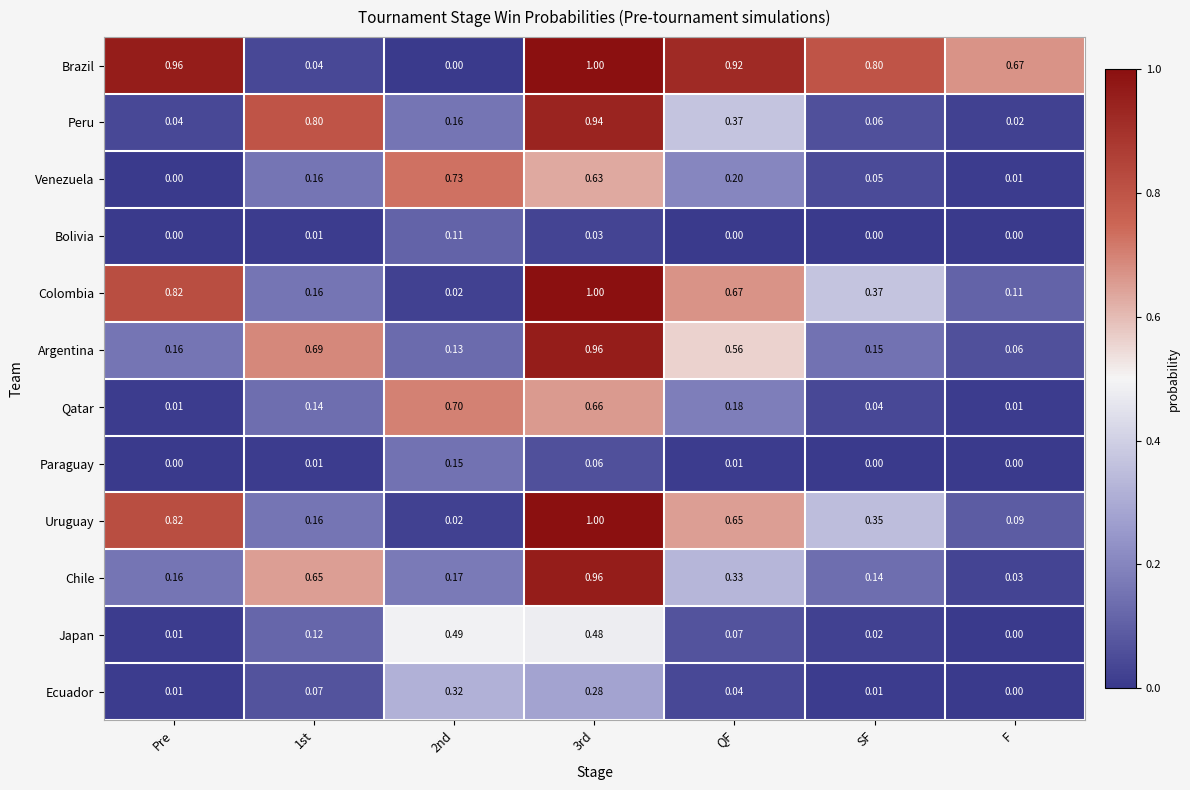

Is the value of Argentina at 1st greater than the value of Paraguay at 2nd?

Yes